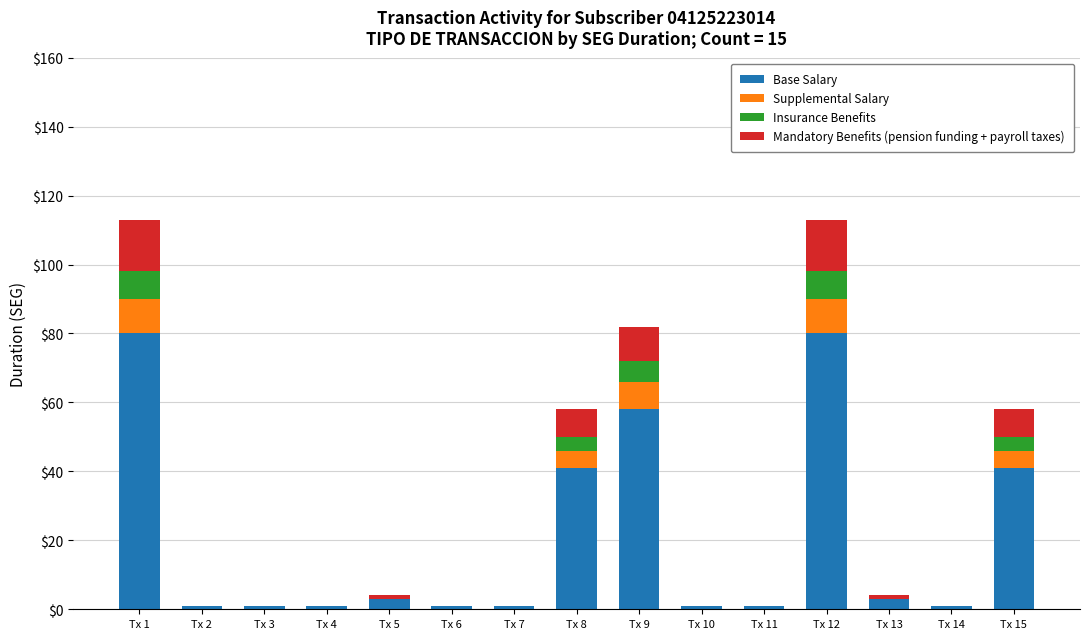

What is the total value across all series at Tx 12?

113